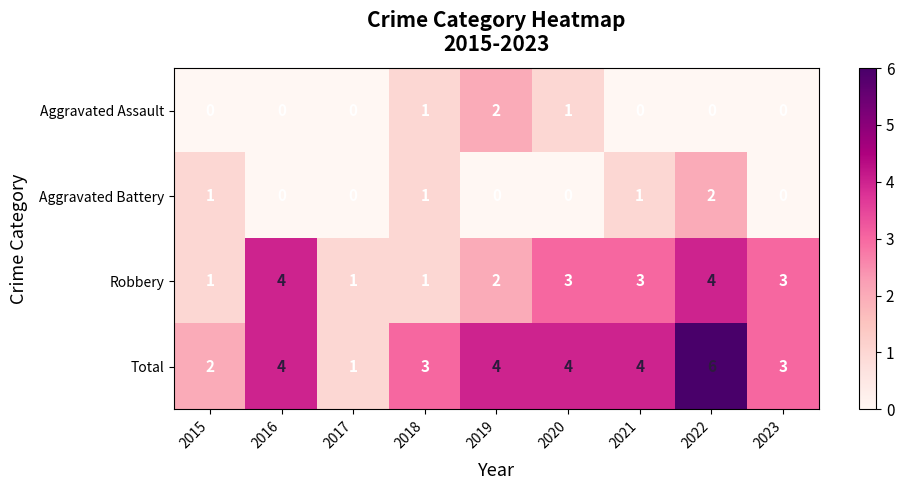

What is the difference between the second highest and minimum values in the Robbery series?

3